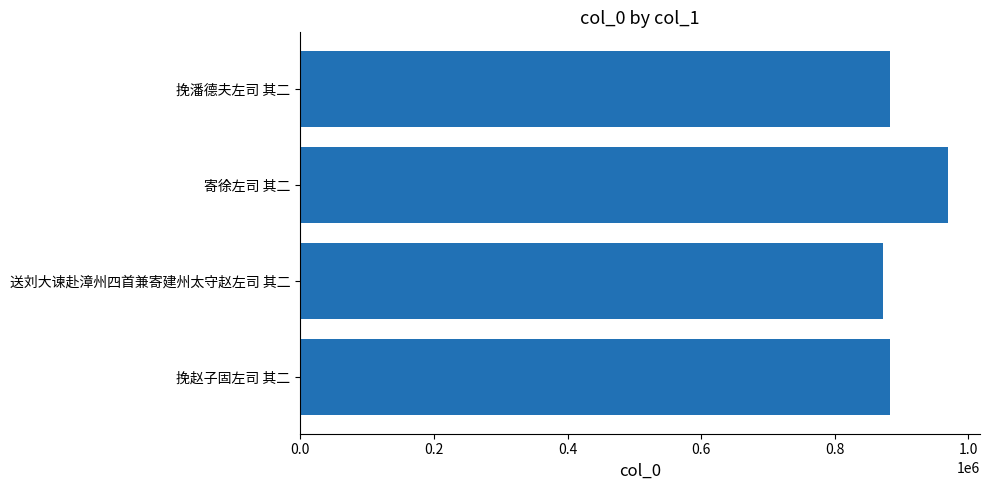

At which category does the chart reach its minimum across all series?

送刘大谏赴漳州四首兼寄建州太守赵左司 其二